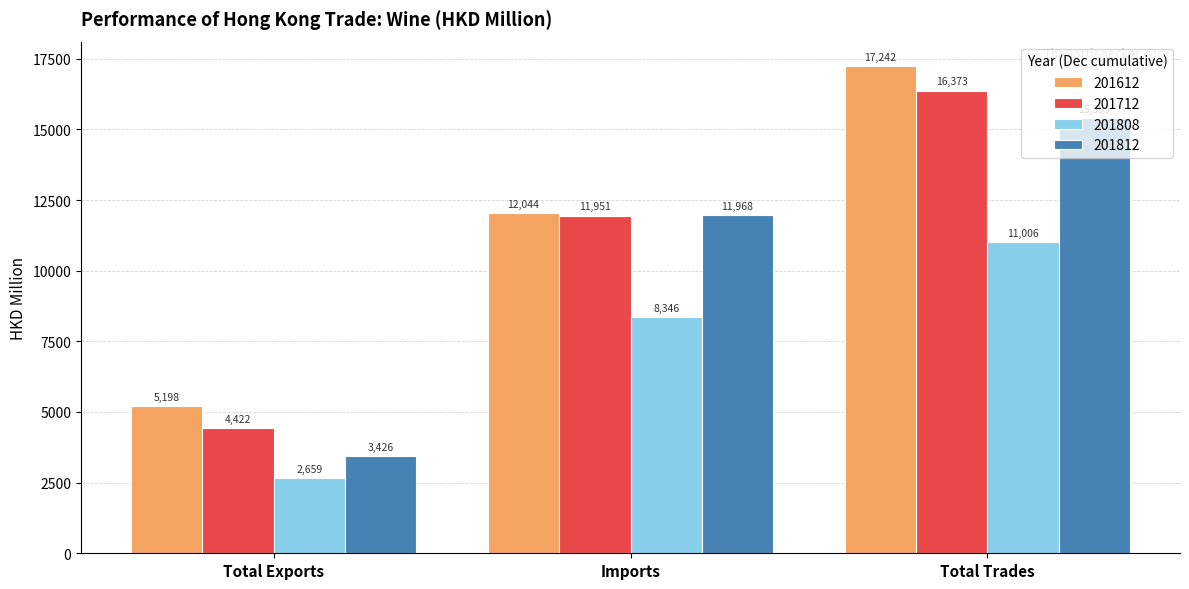

Is the value of 201712 at Total Trades greater than the value of 201812 at Total Exports?

Yes